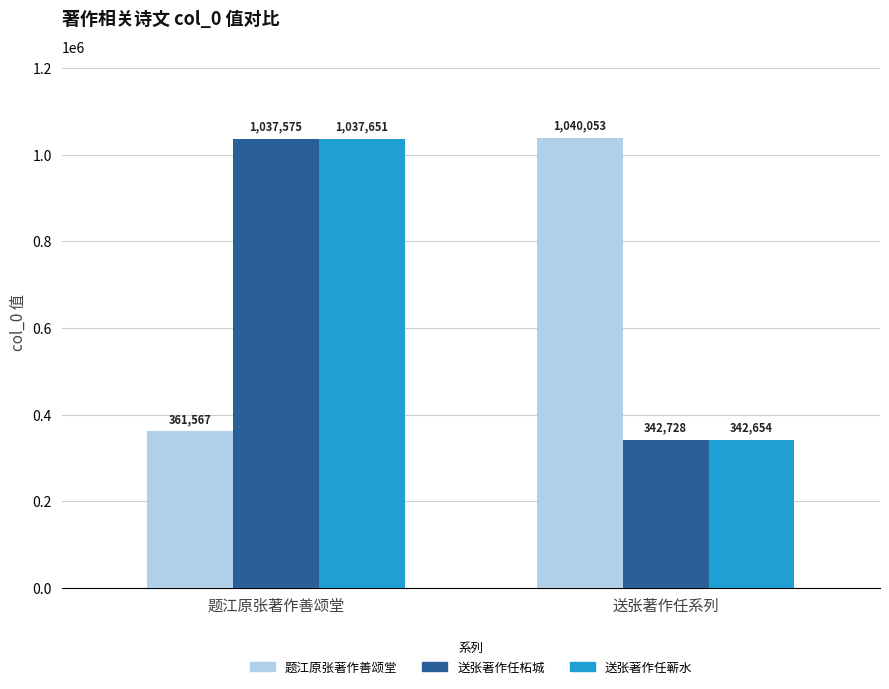

What value does the 送张著作任柘城 series have at 送张著作任系列?

342728